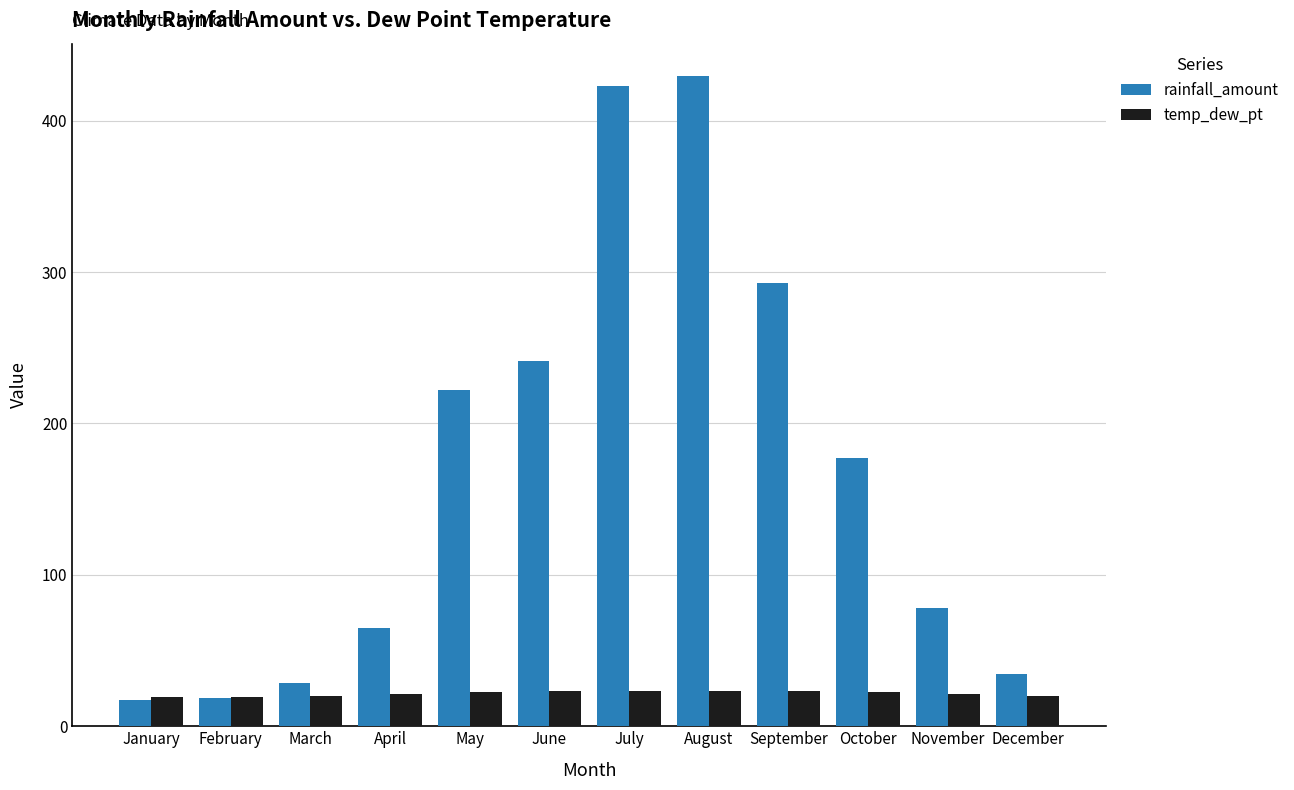

True or false: rainfall_amount has a value of 636.9 at July.

False